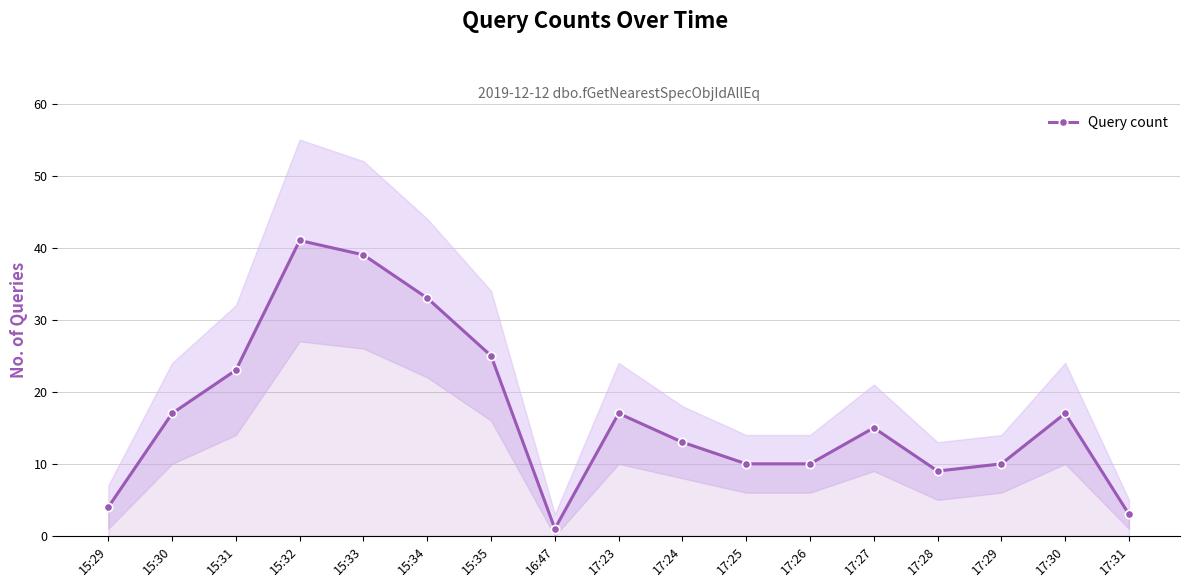

What is the sum of all values?

287